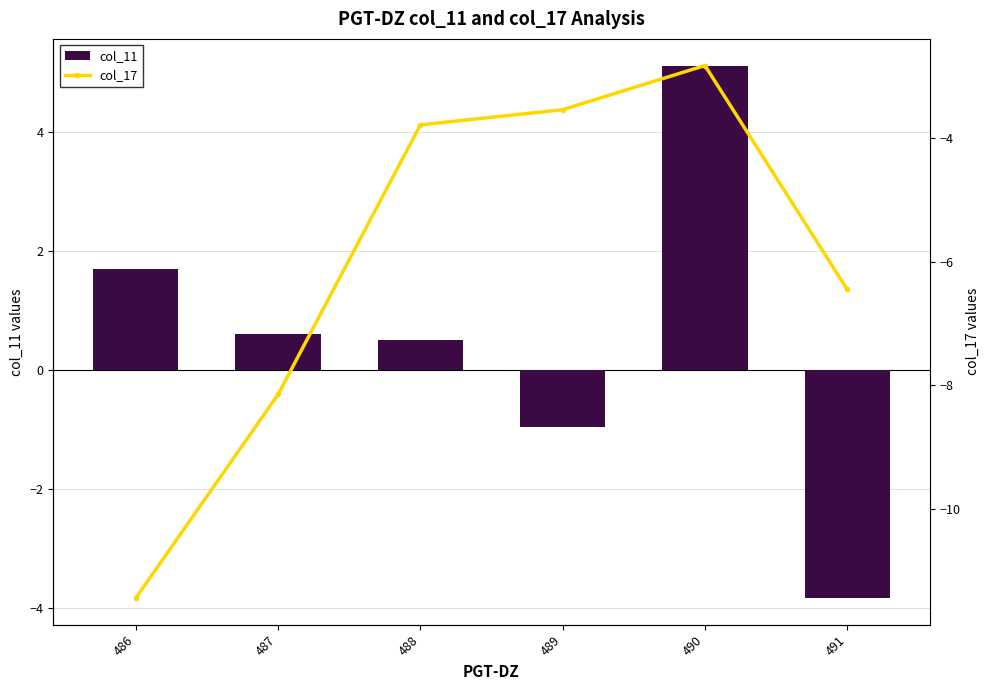

Reading left to right, extract all data points from this chart.

col_11: 486=1.7	487=0.6	488=0.5	489=-1.0	490=5.1	491=-3.8
col_17: 486=-11.5	487=-8.2	488=-3.8	489=-3.5	490=-2.8	491=-6.4